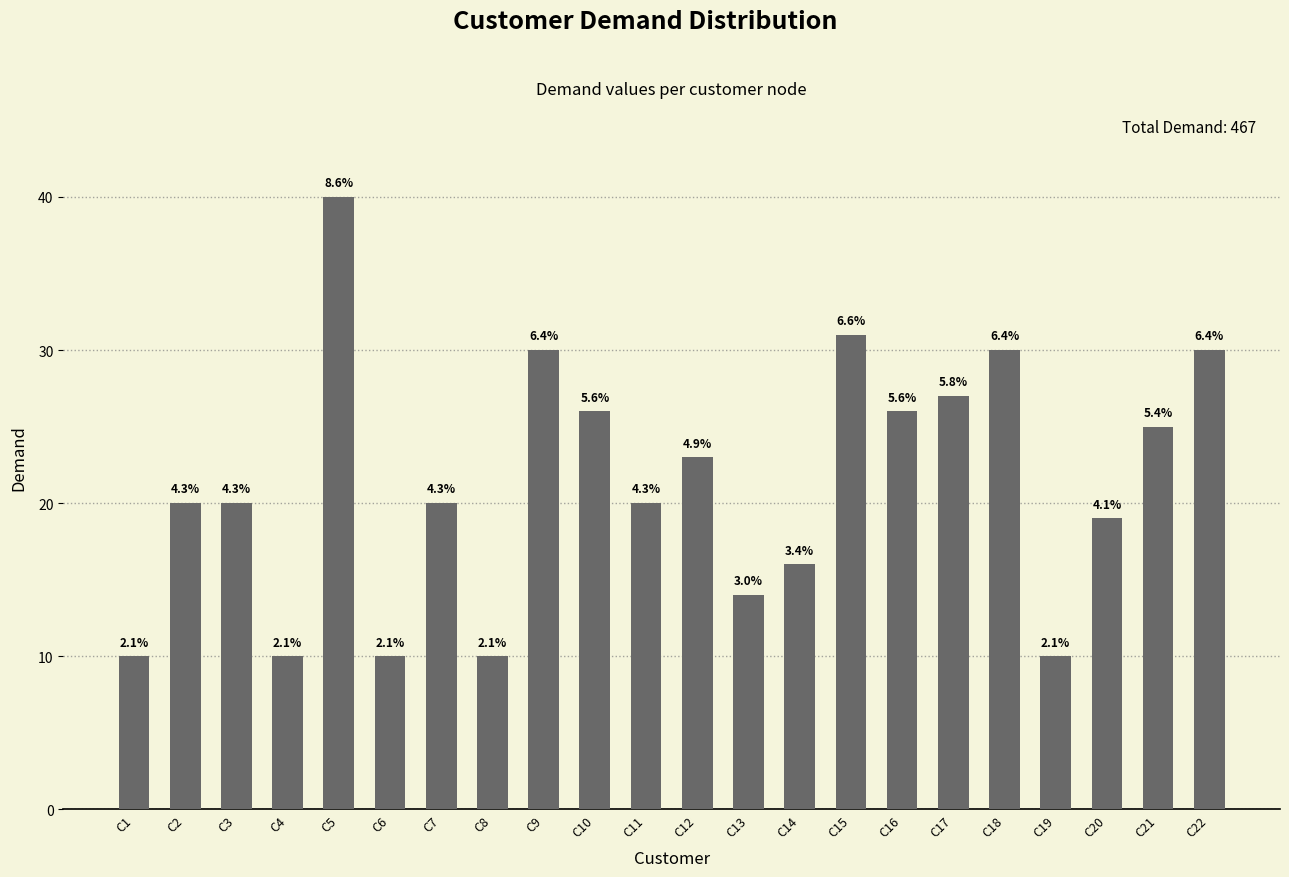

Between C10 and C12, which is larger?

C10